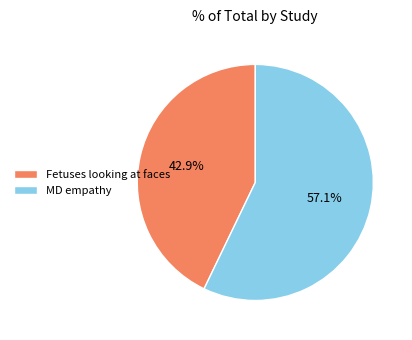

How many segments does this pie chart have?

2